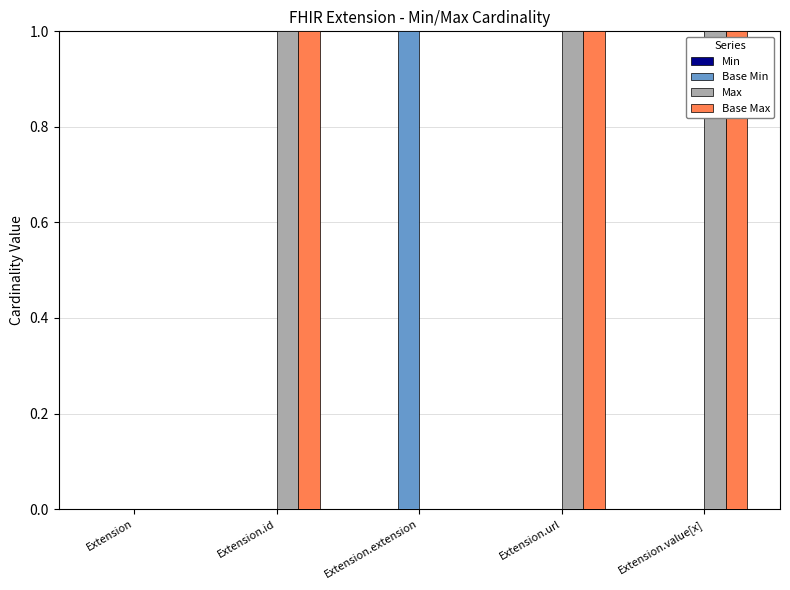

The value of Max at Extension.id is 1. True or false?

True